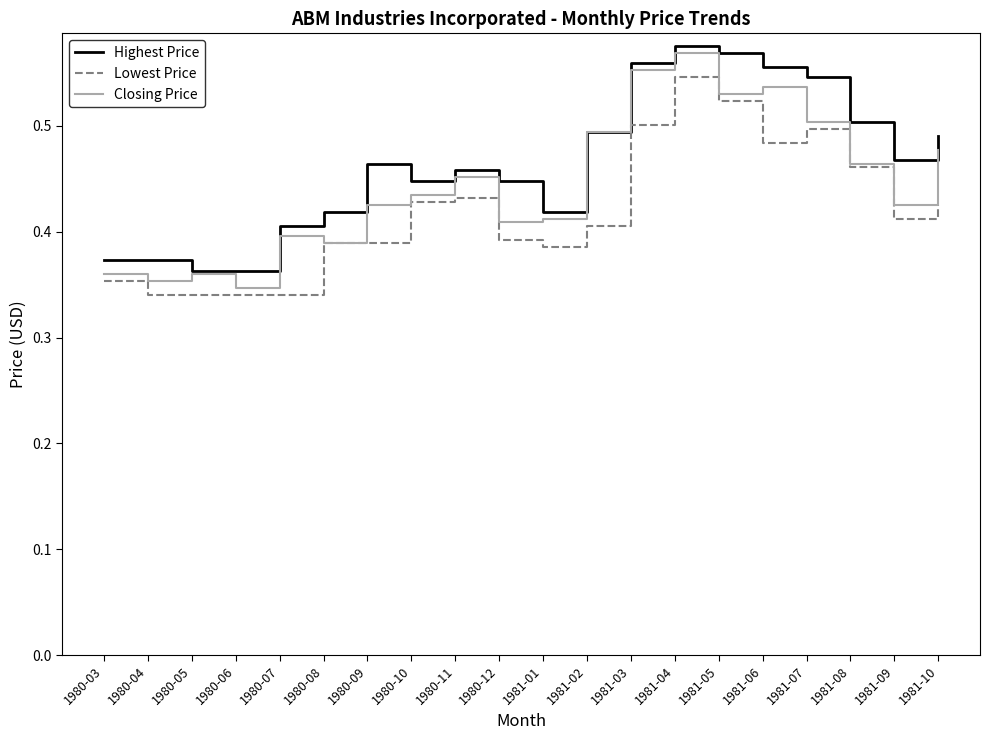

At which label does Lowest Price reach its peak?

1981-04